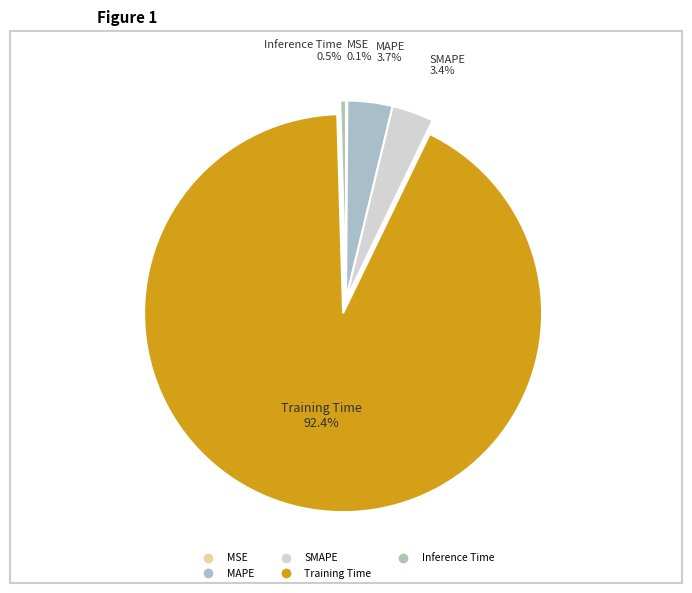

What percentage is the Training Time slice, to the nearest percent?

92%